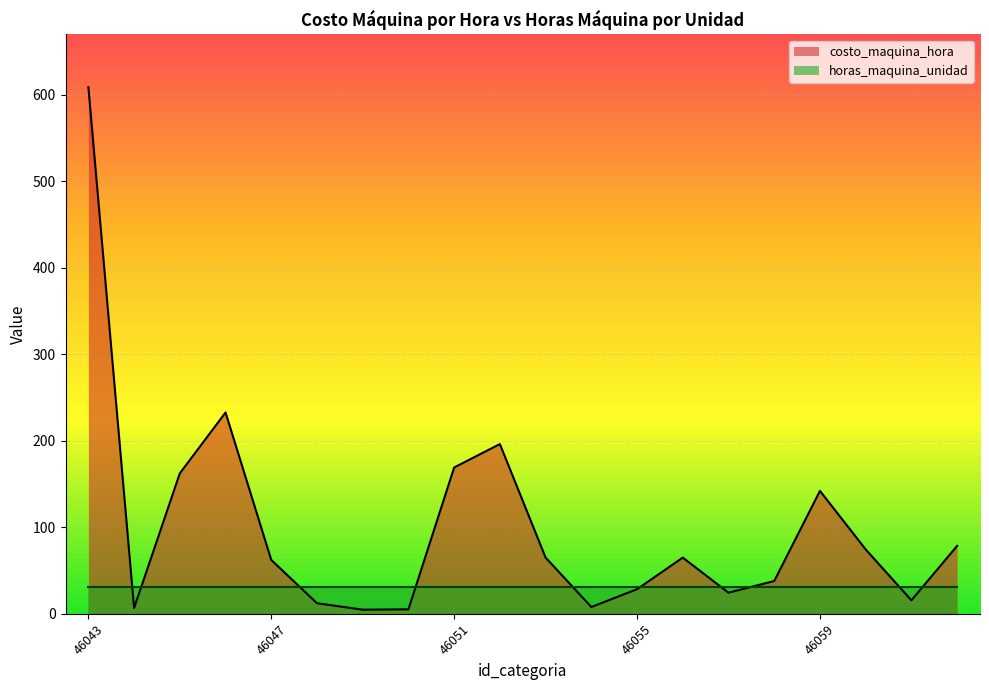

Reading right to left, transcribe all the data shown in this chart.

78.5	15.6	74.4	142.1	37.9	24.4	65.0	28.4	7.8	65.0	196.2	169.1	5.1	4.7	12.2	62.2	232.7	162.4	6.8	608.9